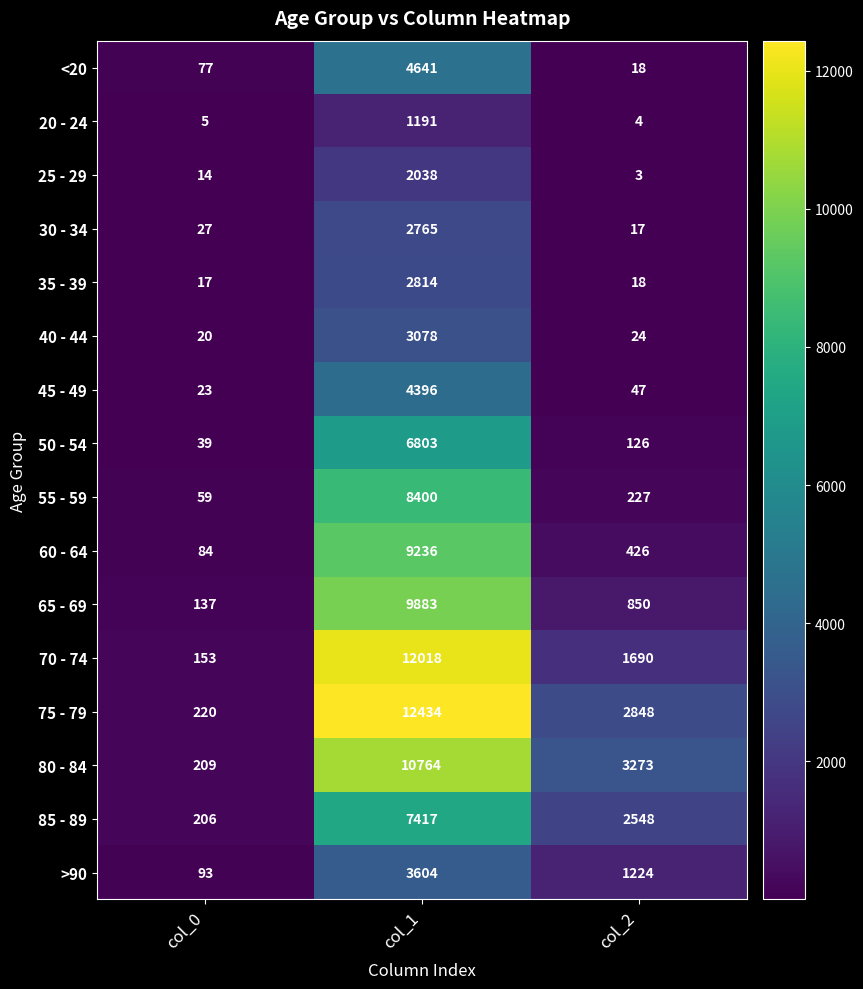

What is the difference between the maximum and second lowest values in the 65 - 69 series?

9033